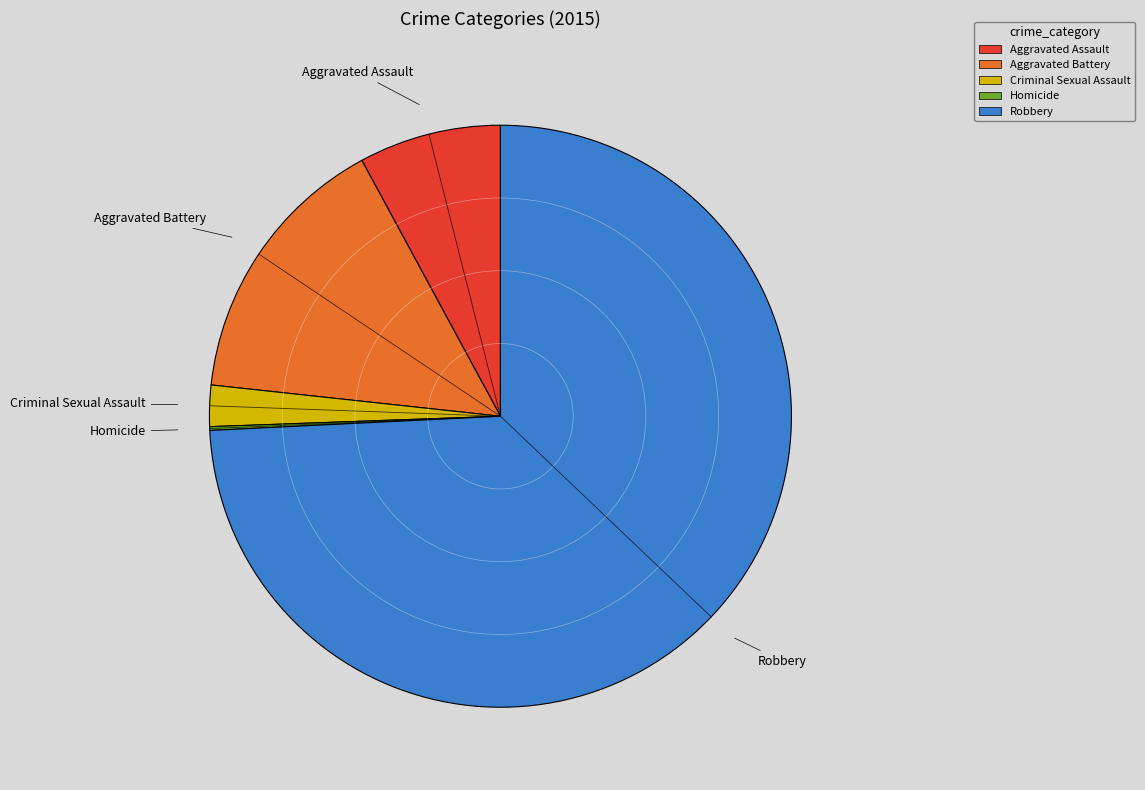

Combined, do Aggravated Battery and Aggravated Assault account for over 50%?

No